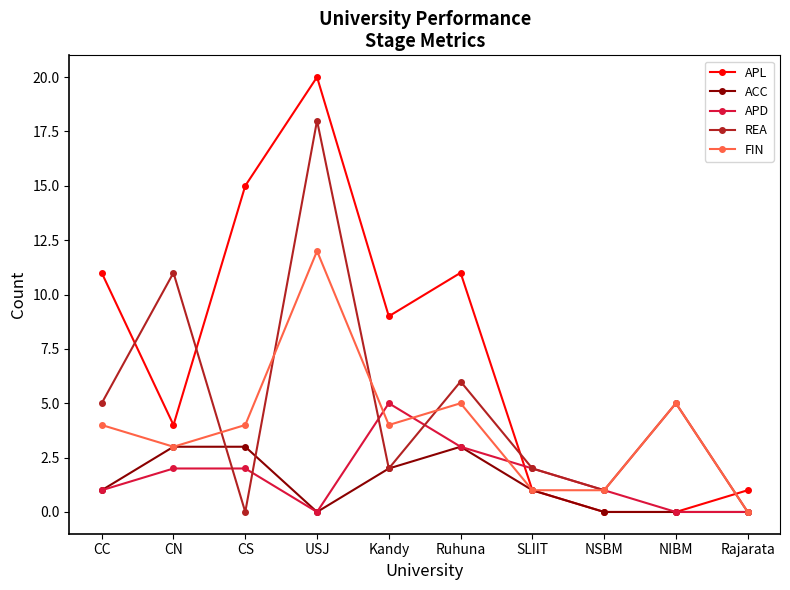

Rank the series by their maximum value, from highest to lowest.

APL, REA, FIN, APD, ACC